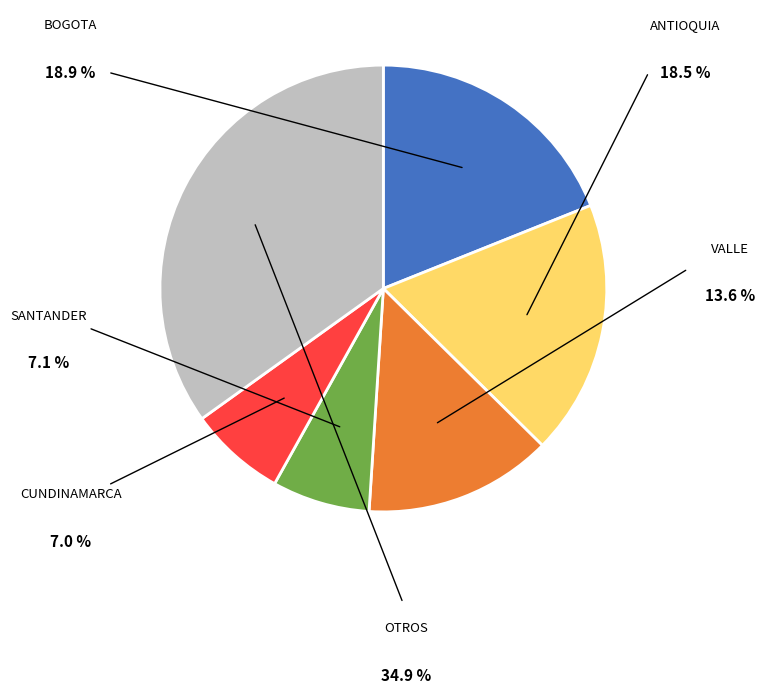

Is there any slice that represents more than half of the pie?

No